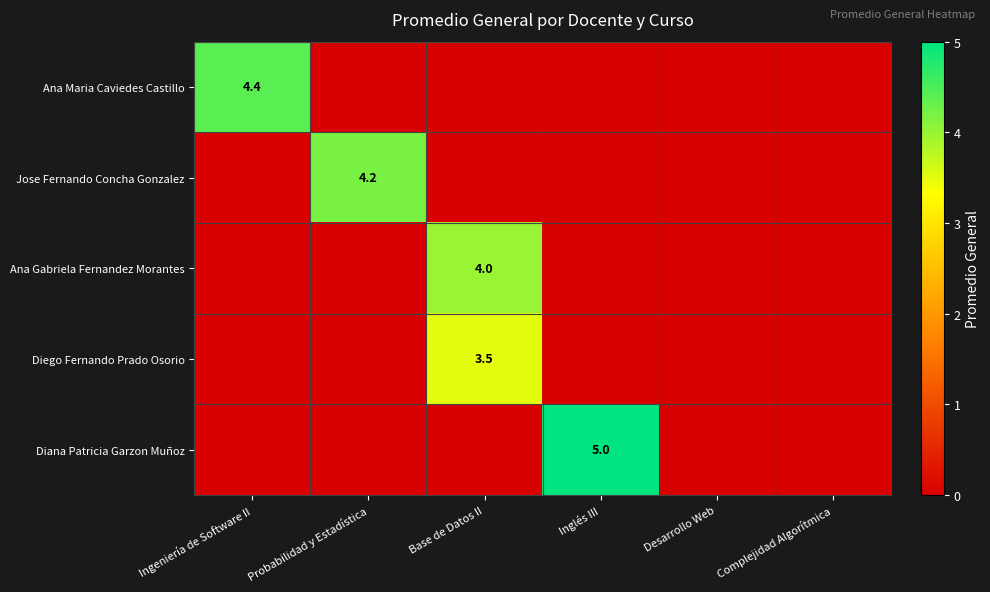

The Diego Fernando Prado Osorio series shows 1.1 at Base de Datos II. True or false?

False